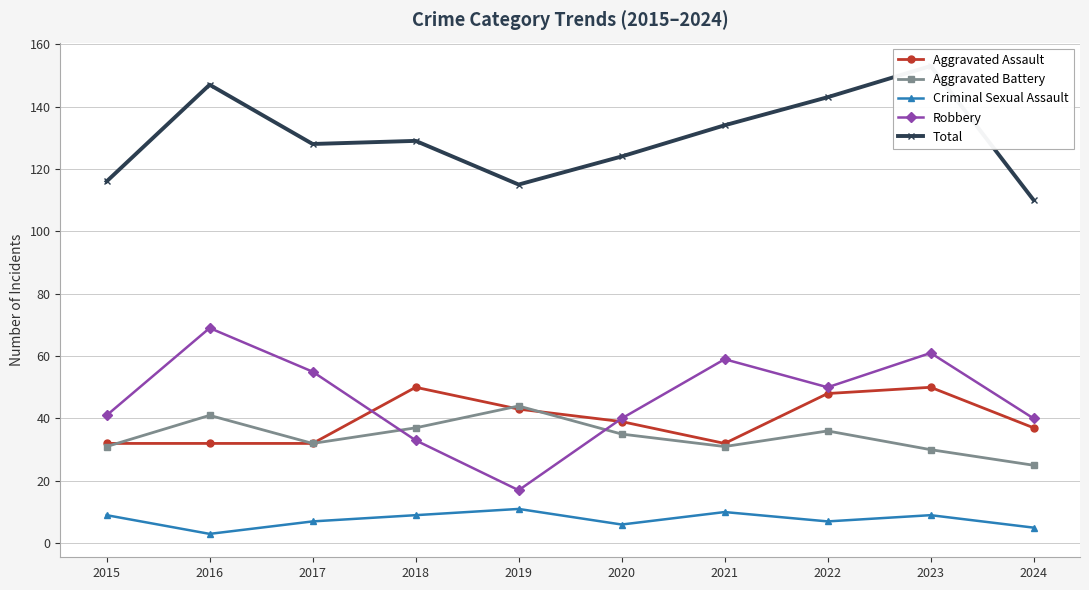

What is the difference between the maximum and minimum values in the Robbery series?

52